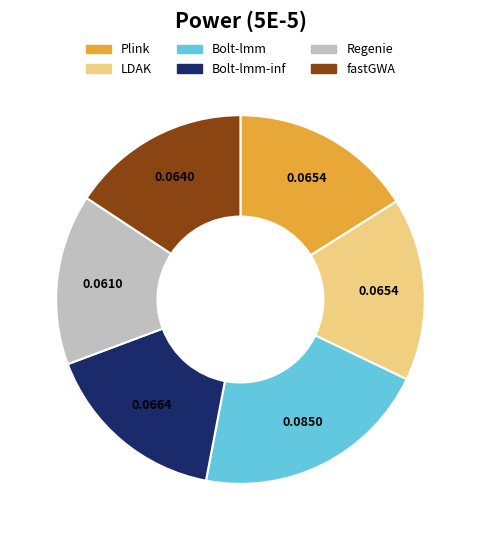

Is there a majority slice in this chart?

No